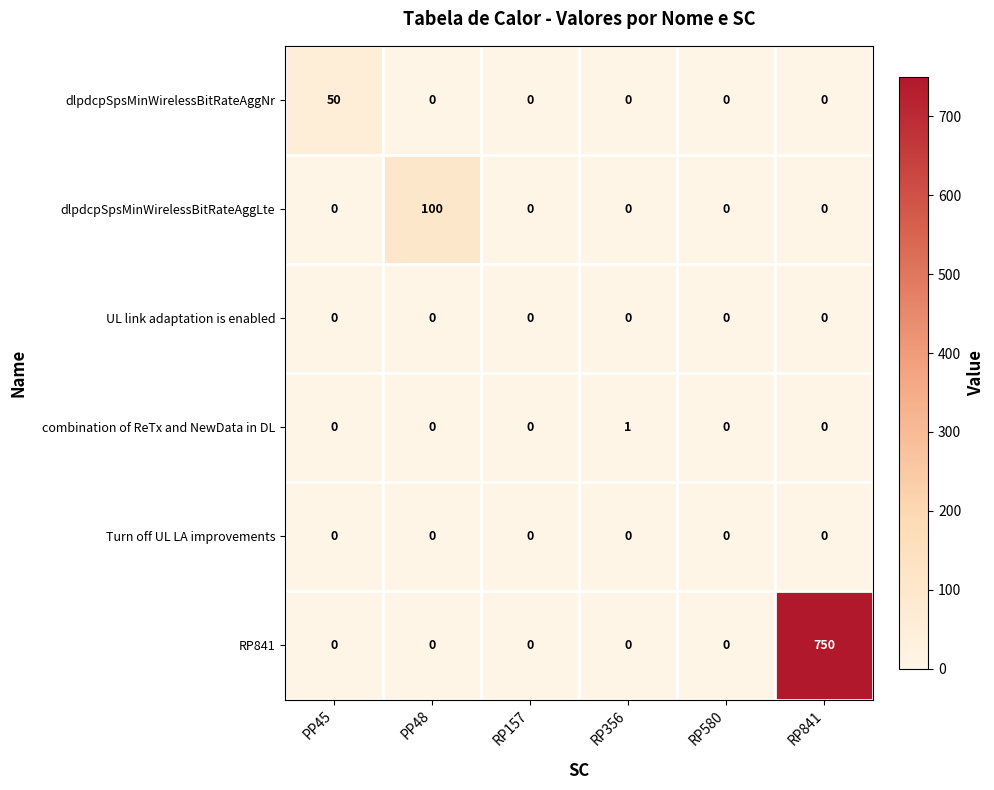

At which category does the chart reach its peak across all series?

RP841